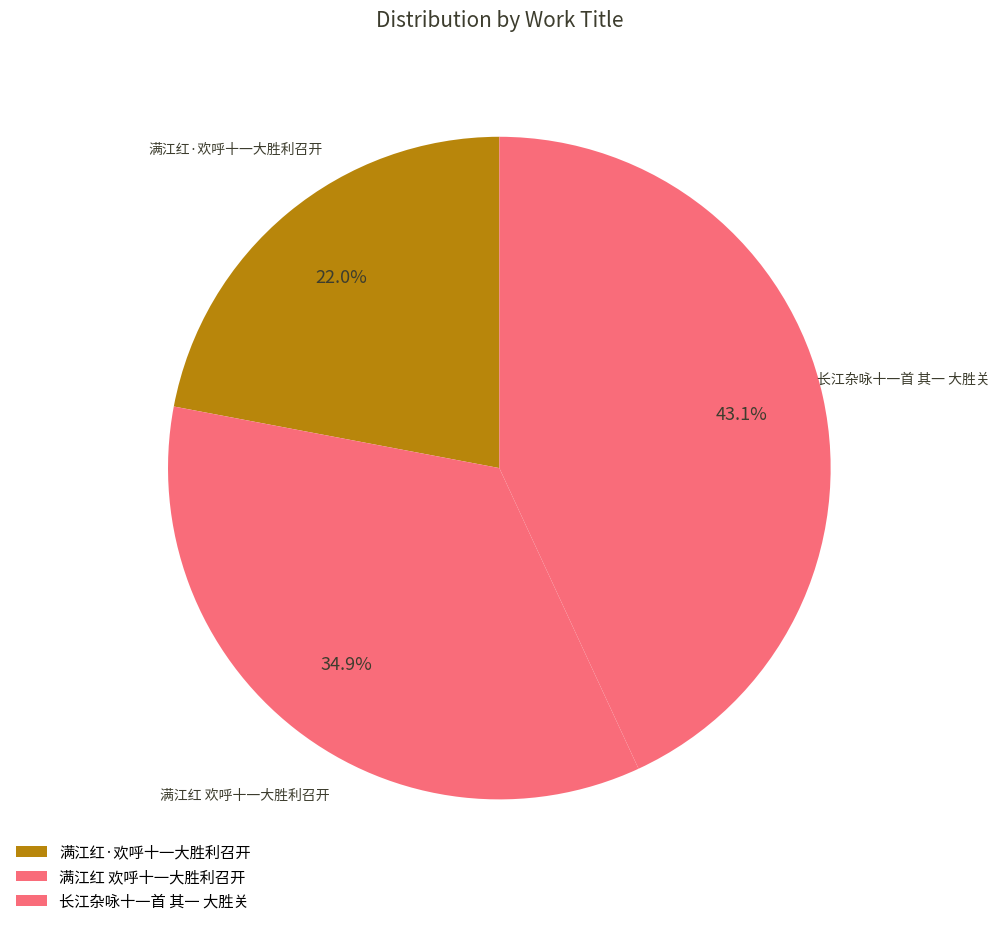

Count the number of slices in the pie.

3